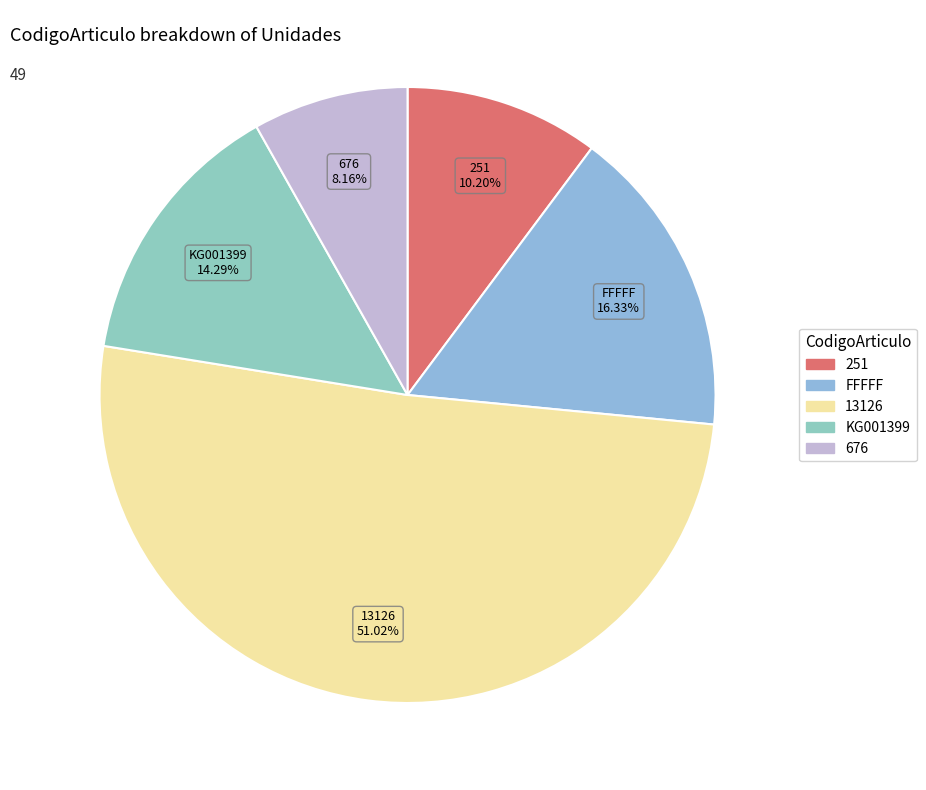

Does FFFFF account for over 50% of the chart?

No